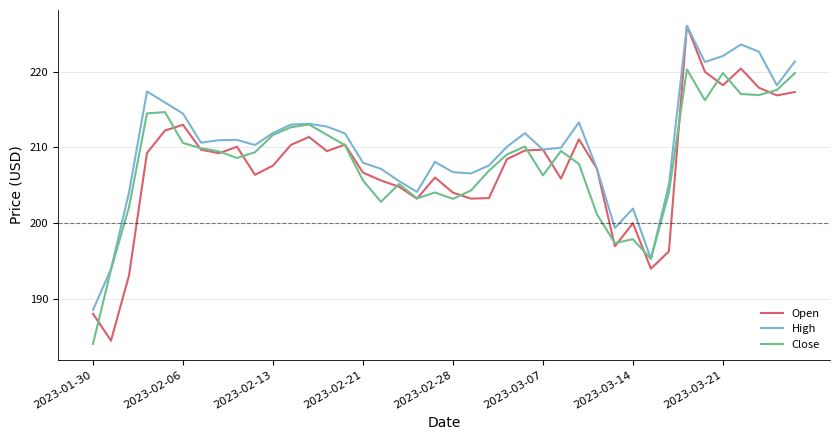

Which series has the widest spread of values?

Open